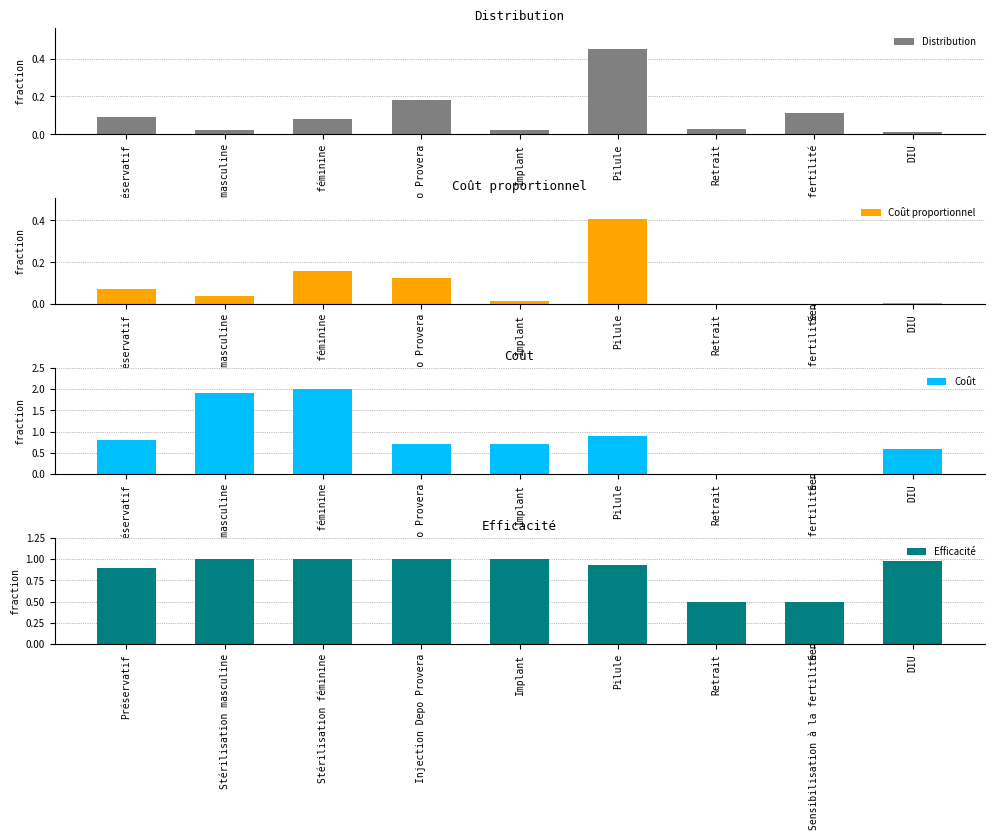

The Coût proportionnel series shows 0.0 at Sensibilisation à la fertilité. True or false?

True